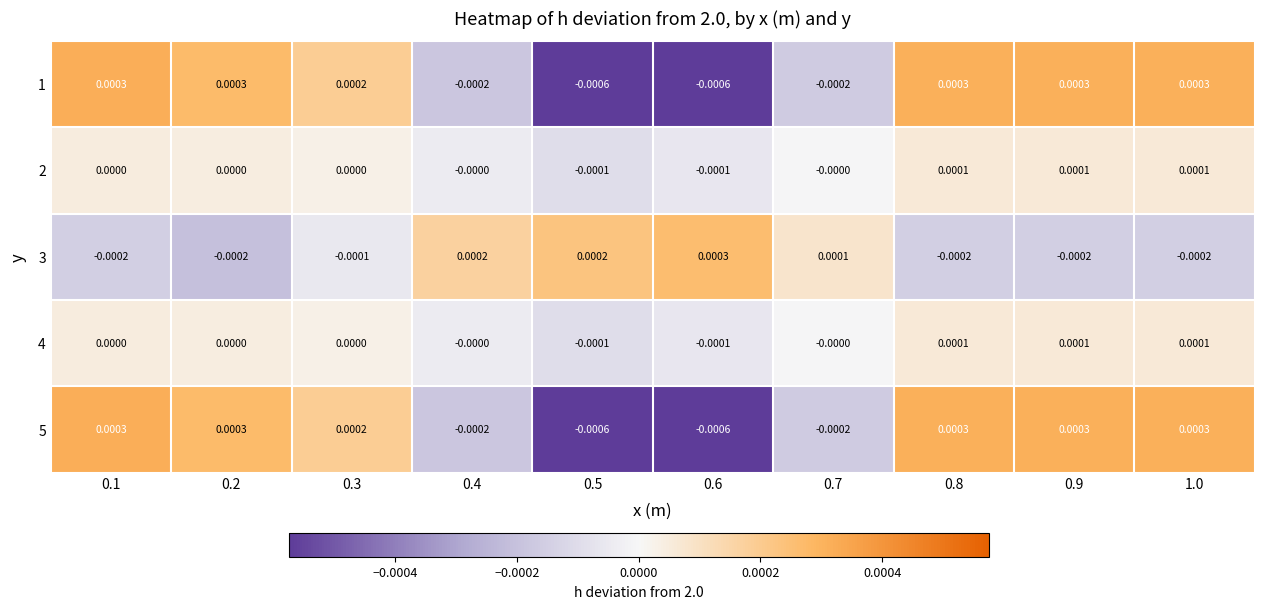

Is the value of 1 at 0.8 greater than the value of 3 at 0.1?

Yes